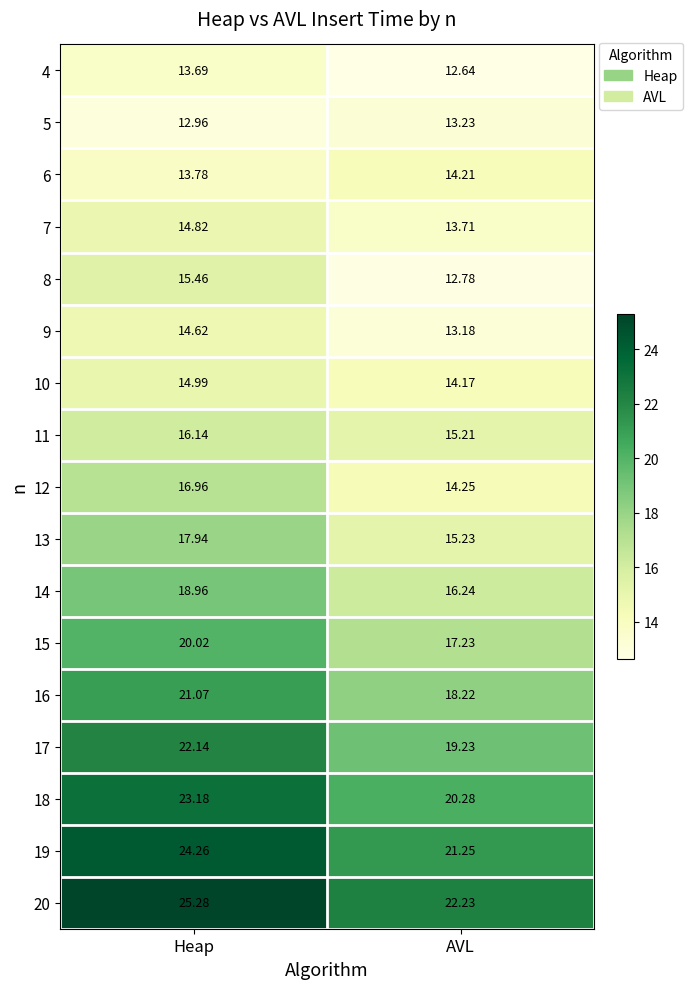

At which category does the chart reach its minimum across all series?

AVL